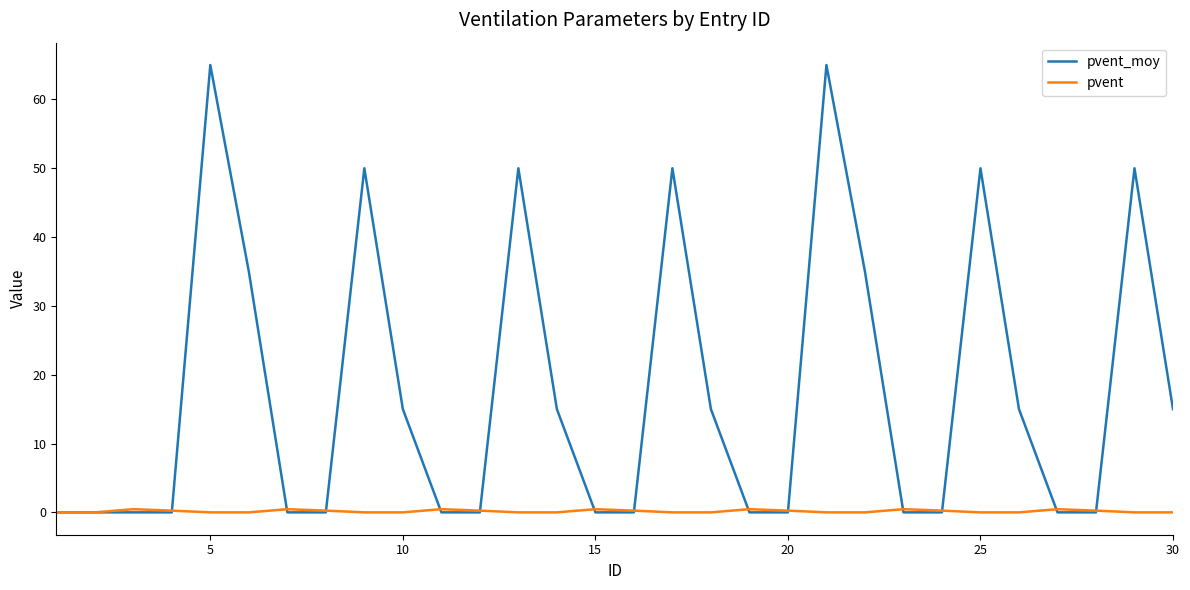

Rank the series by their maximum value, from lowest to highest.

pvent, pvent_moy